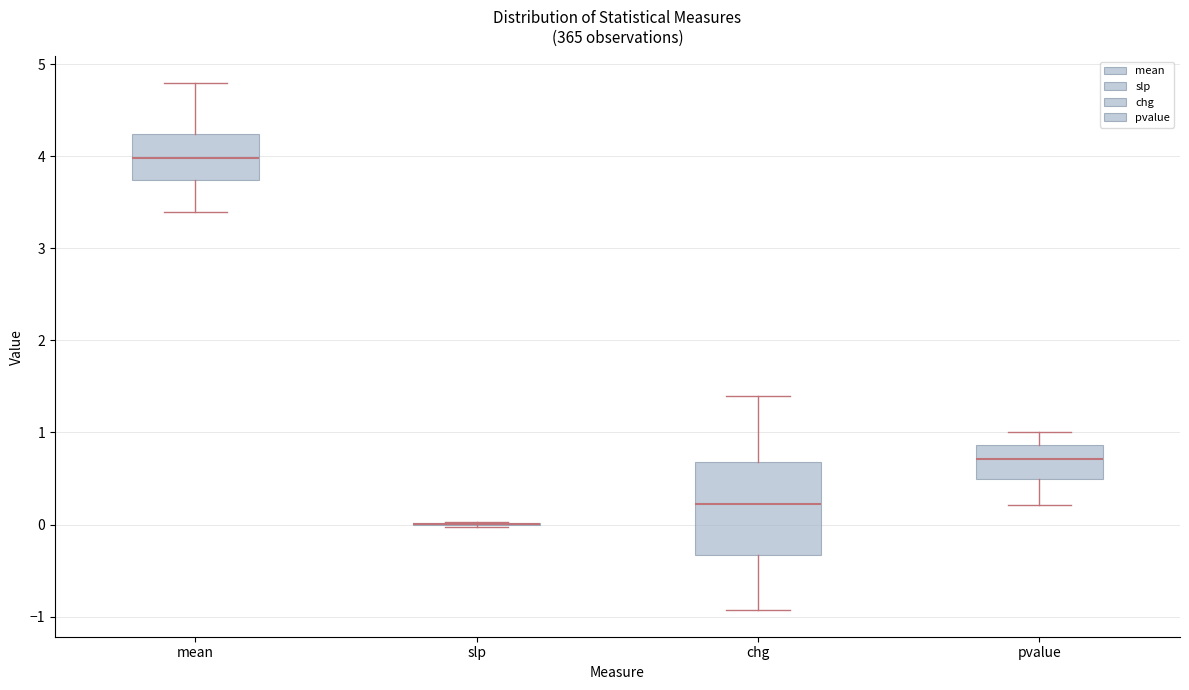

Which box is the tallest, from its lower edge to its upper edge?

chg